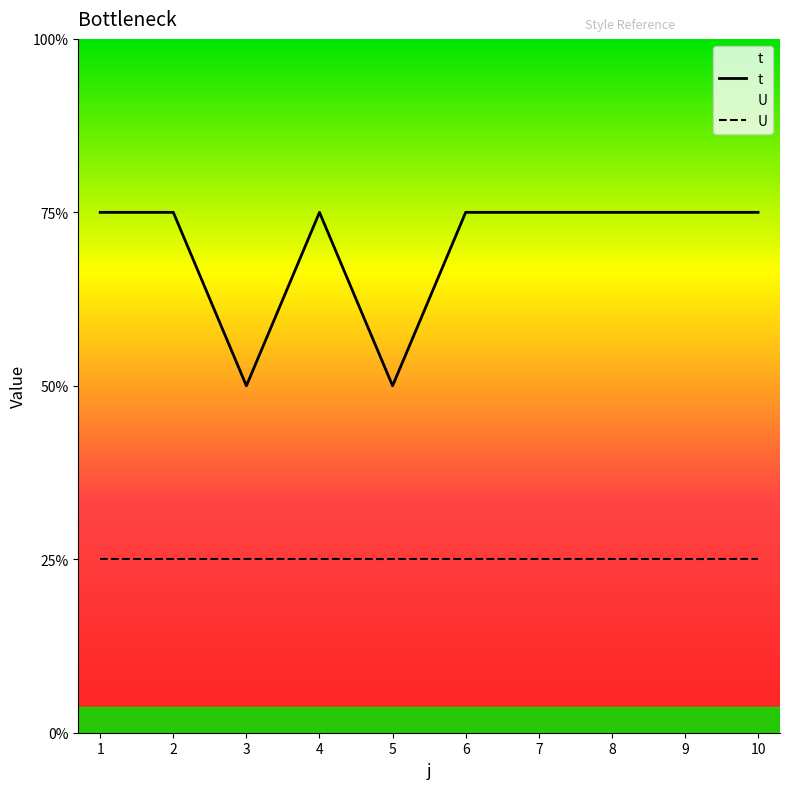

At which label does U reach its peak?

1